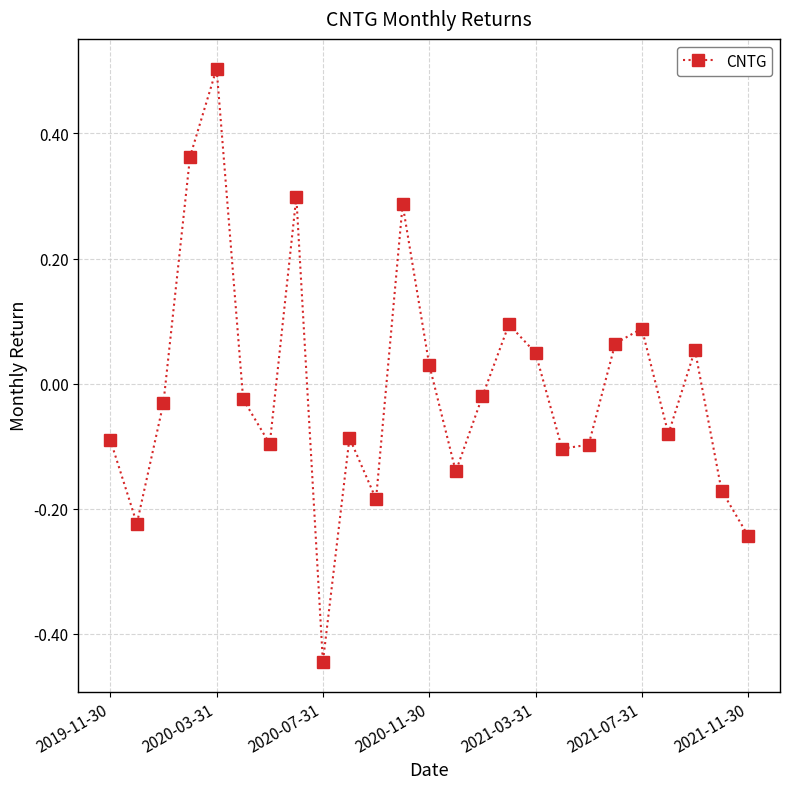

How many interior local peaks (higher than both neighbors) does the data have?

7